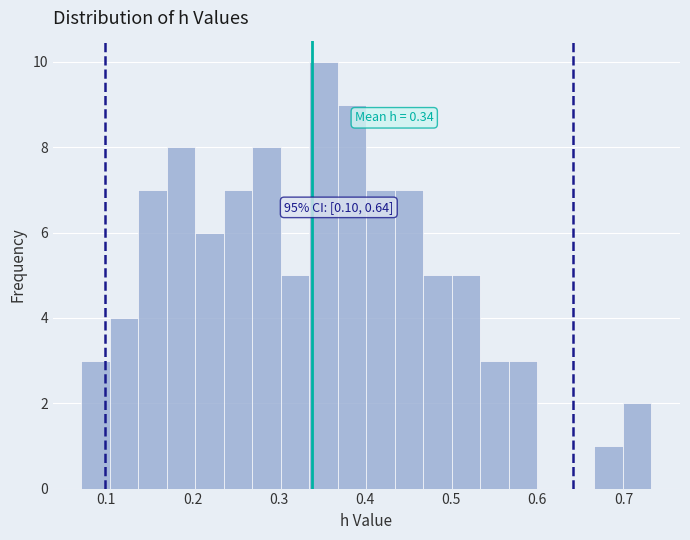

Read against the x-axis, roughly where is the centre of the tallest bar?

0.35